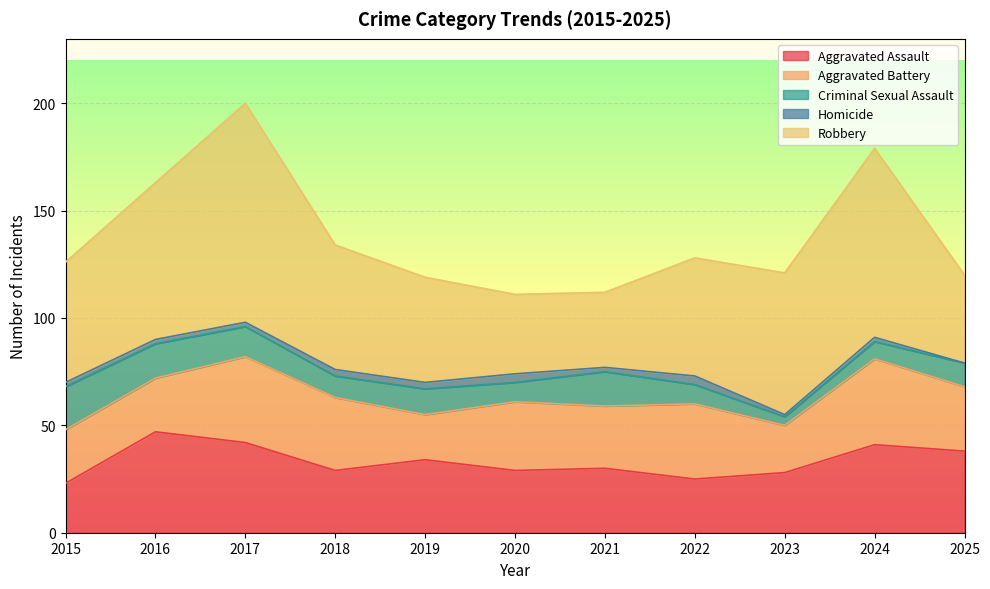

How many distinct data groups are displayed?

5